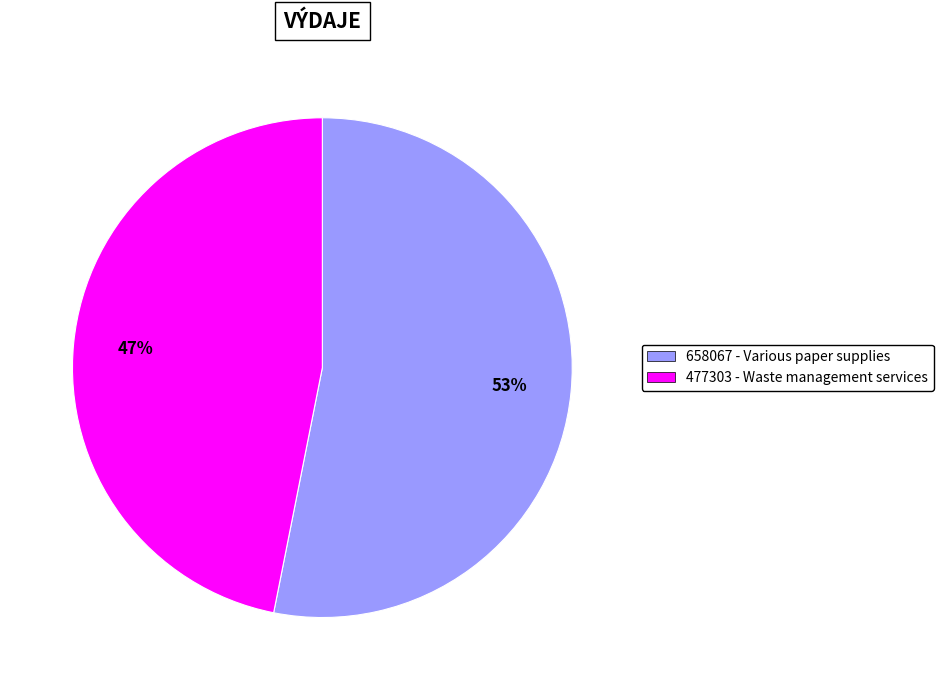

How many segments does this pie chart have?

2